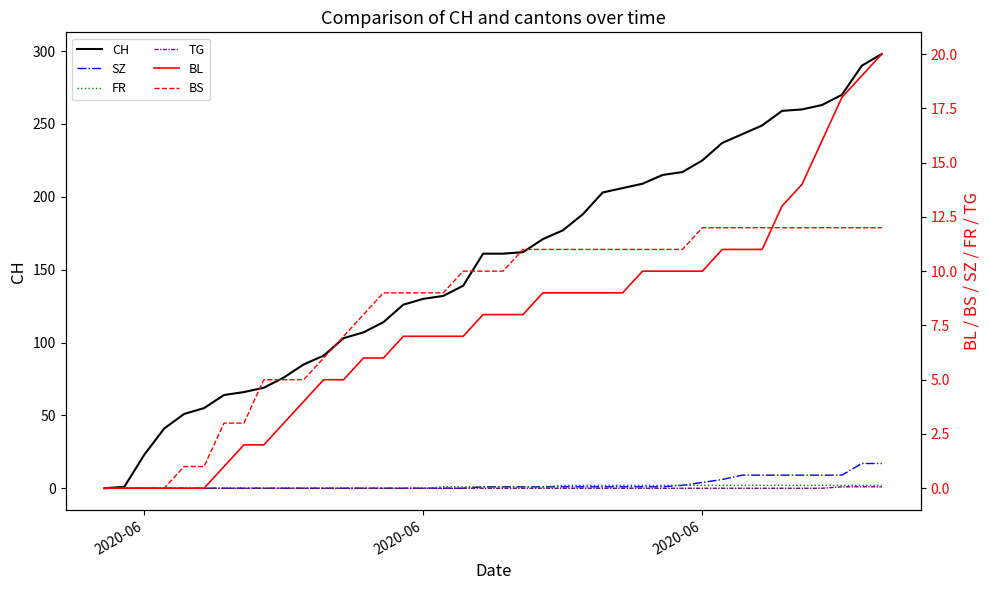

What is the value of the BL point at the 30th from the left?

10